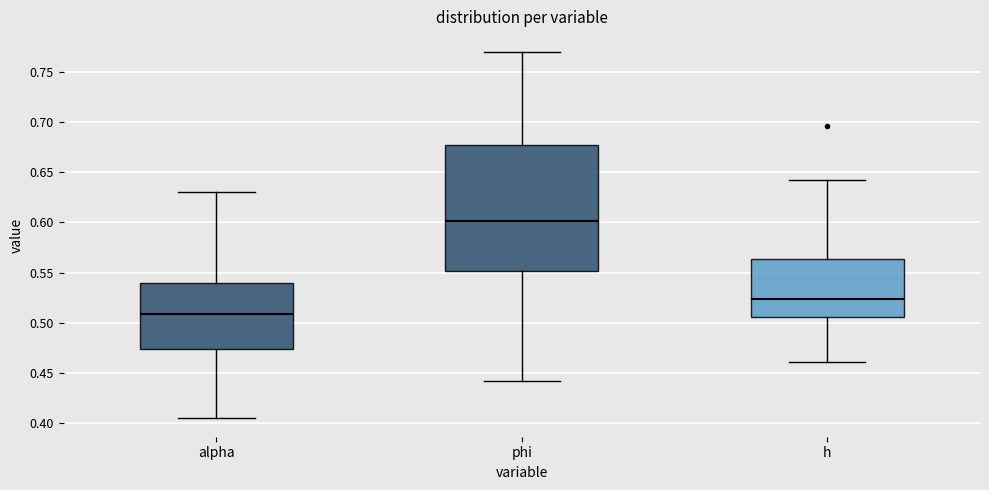

Where is the upper edge of the box for h on the y-axis? The values are not printed on the chart, so give them approximately, as read against the axis.

0.565